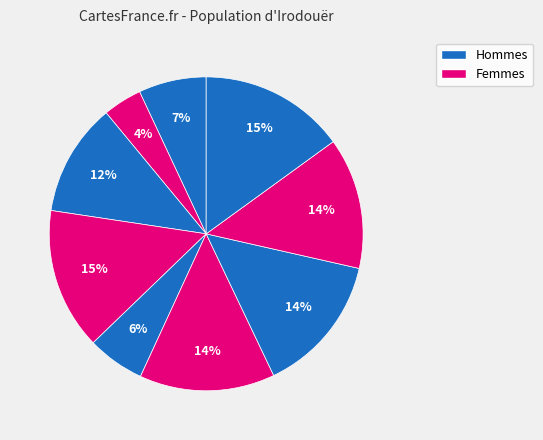

How many slices are in this pie chart?

9